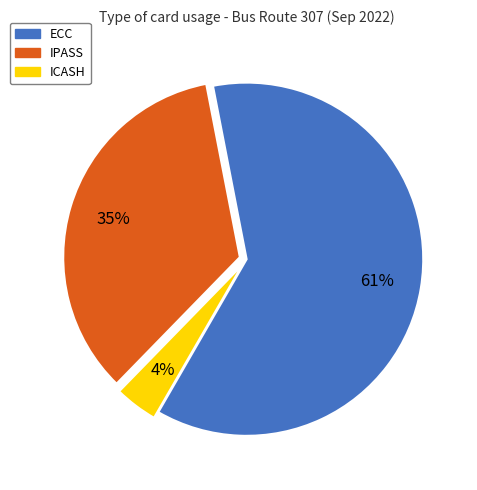

What percentage is the ICASH slice, to the nearest percent?

4%